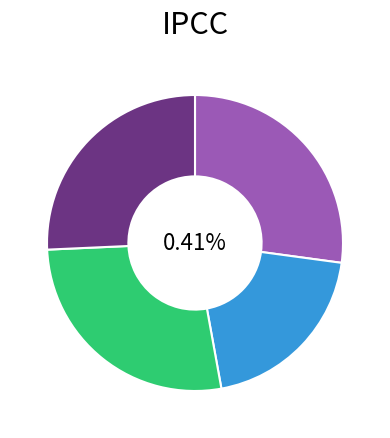

To the nearest percent, what portion does MAESTRÍA EN ADMINISTRACIÓN PÚBLICA represent?

20%